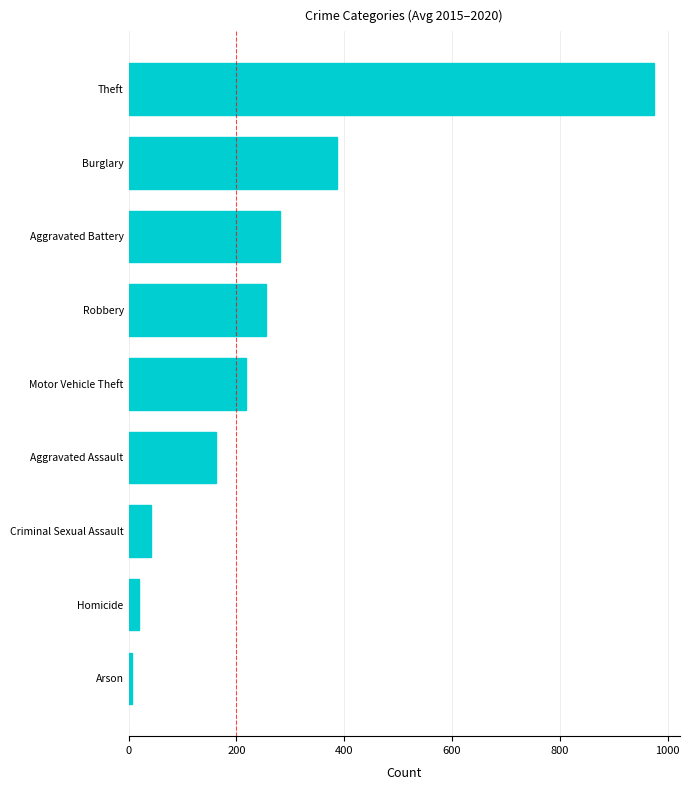

List the labels in order of value, smallest first.

Arson, Homicide, Criminal Sexual Assault, Aggravated Assault, Motor Vehicle Theft, Robbery, Aggravated Battery, Burglary, Theft